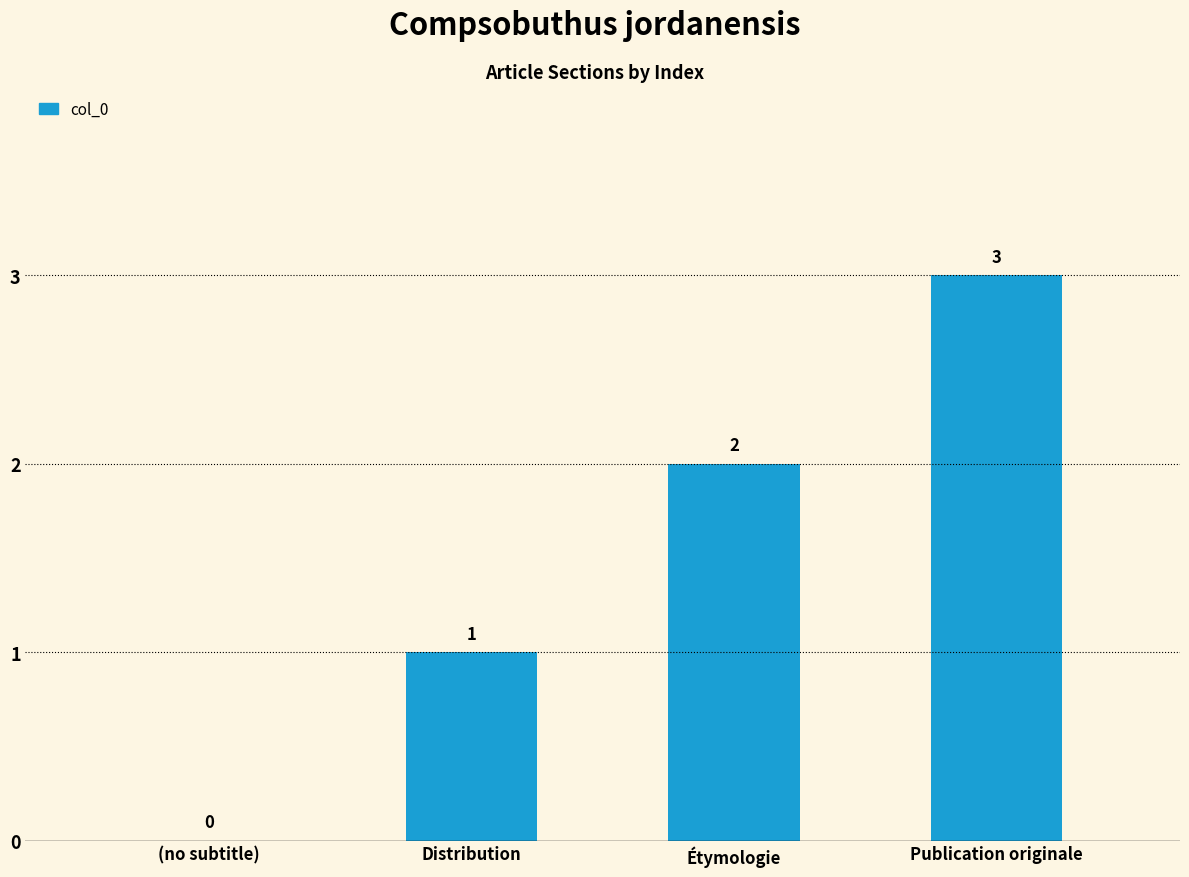

At which label is the value closest to 1?

Distribution